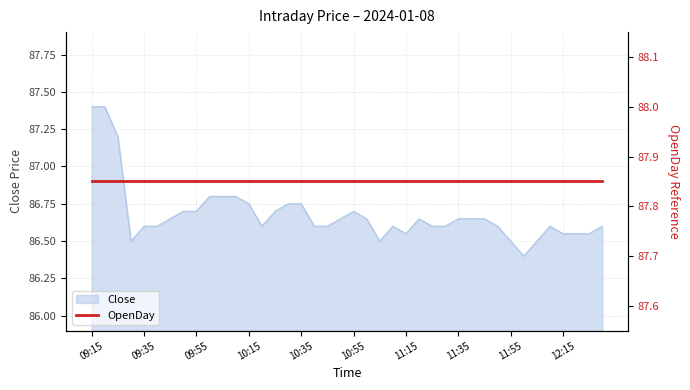

What is the sum of the values at 11:30 and 11:15?

173.1